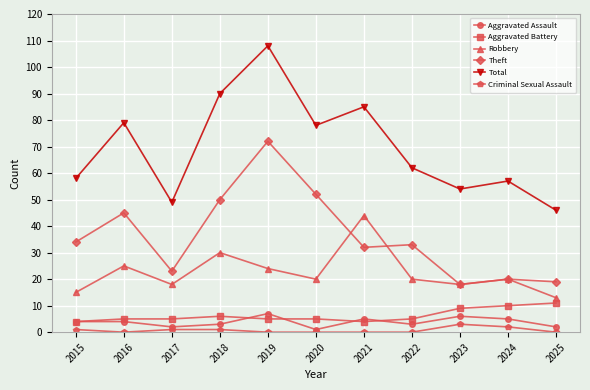

What is the value of the Total point at the 11th from the left?

46